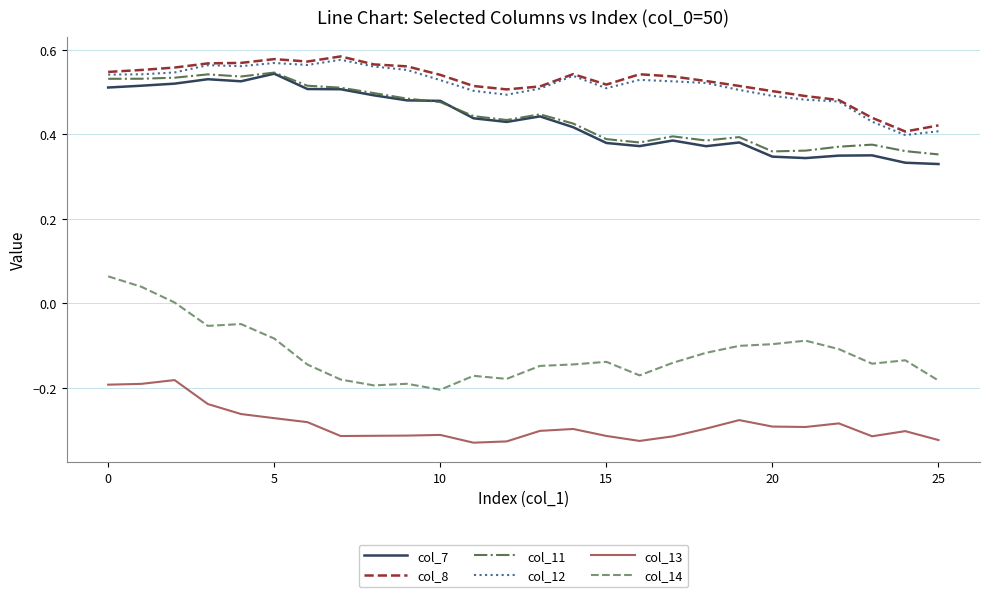

At how many categories does at least one series exceed 0?

26